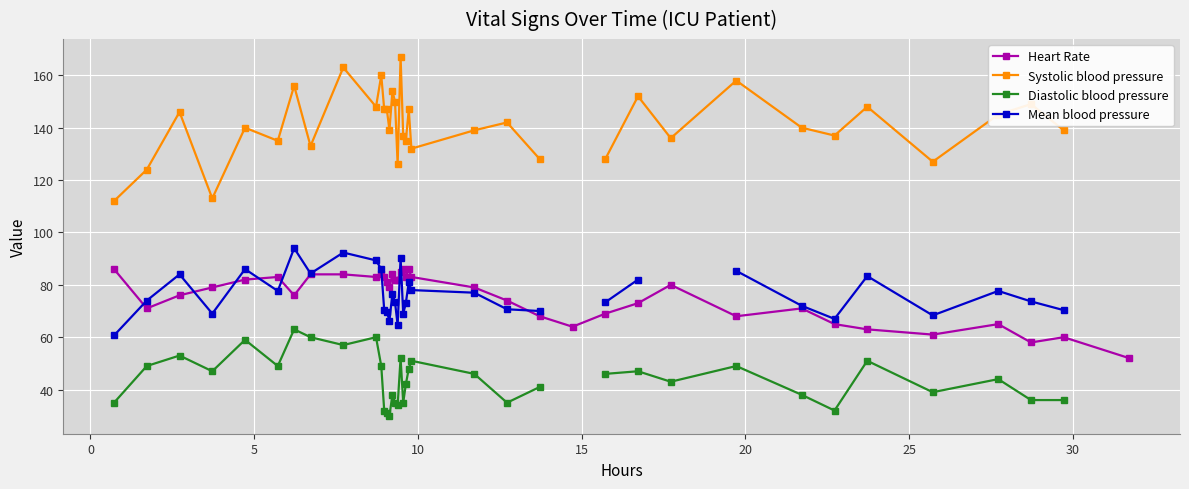

Which series has the widest spread of values?

Systolic blood pressure